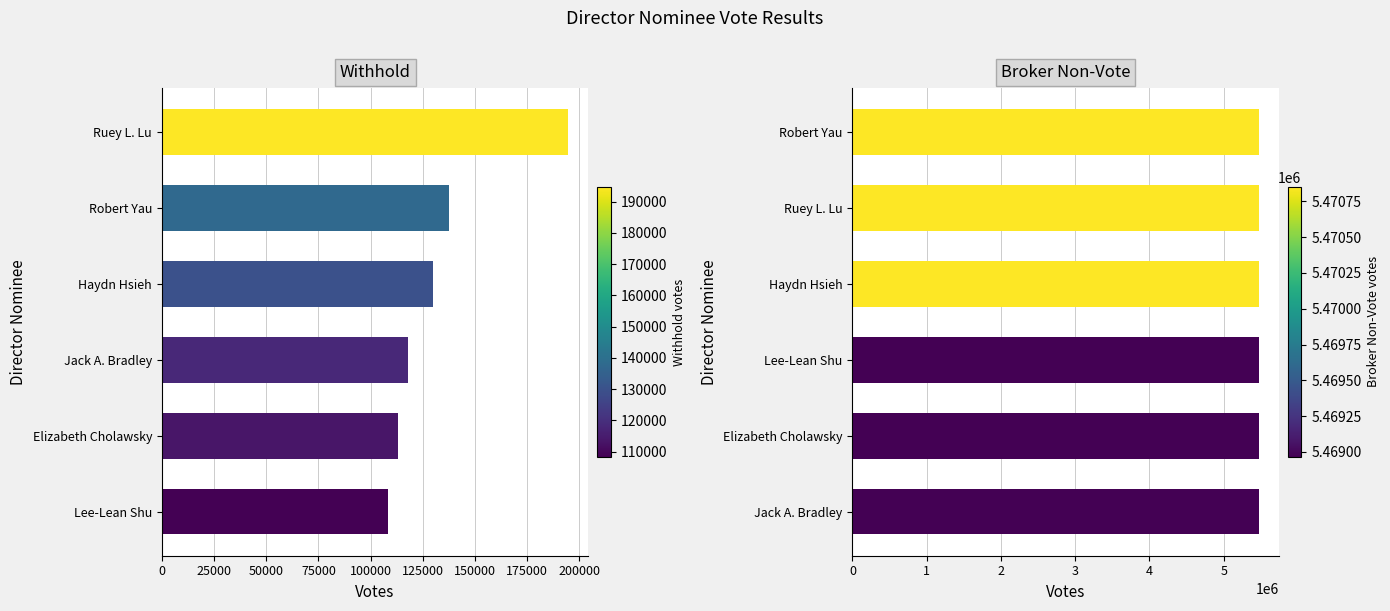

Is the value of Broker Non-Vote at Elizabeth Cholawsky greater than the value of Withhold at Elizabeth Cholawsky?

Yes